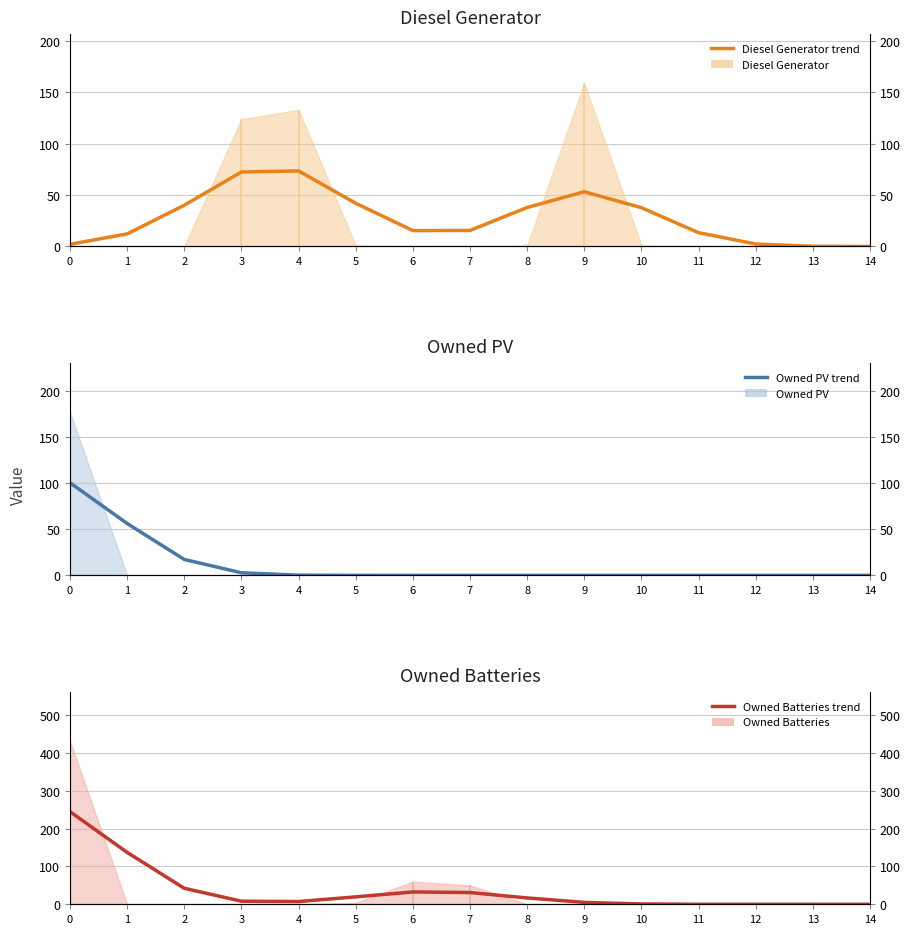

What is the average value of the Owned Batteries (trend) series?

36.4